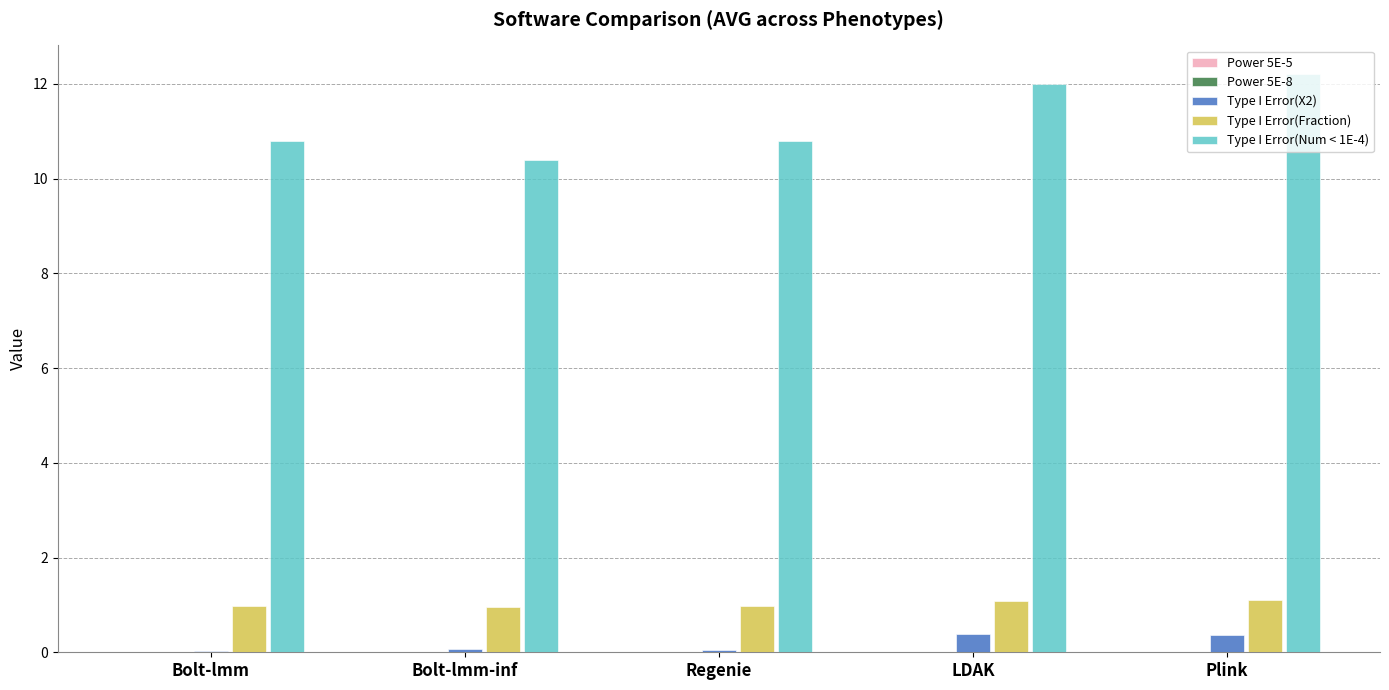

What is the maximum value shown in the chart?

12.2